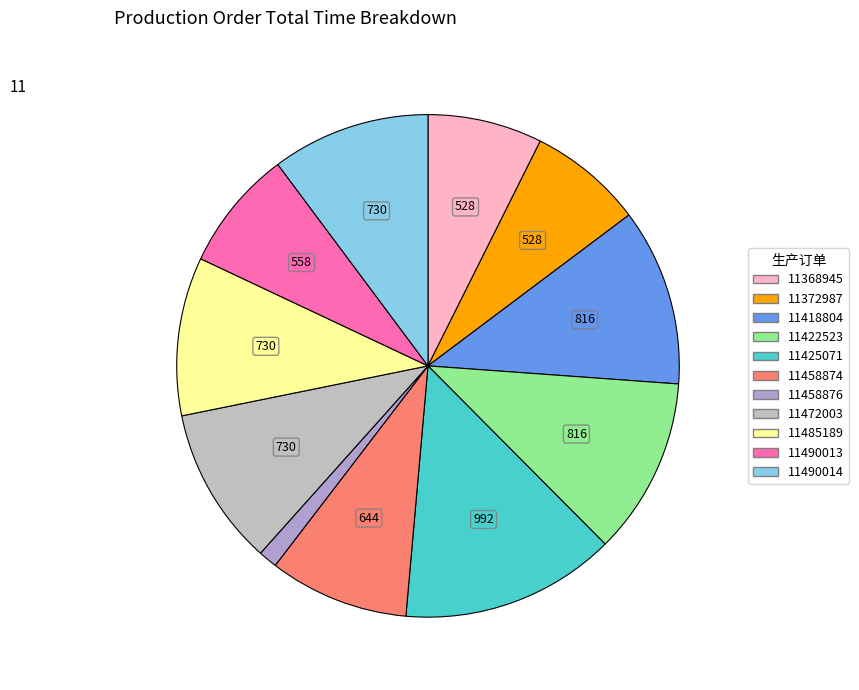

Is it true that 11422523 is 18% of the pie?

False